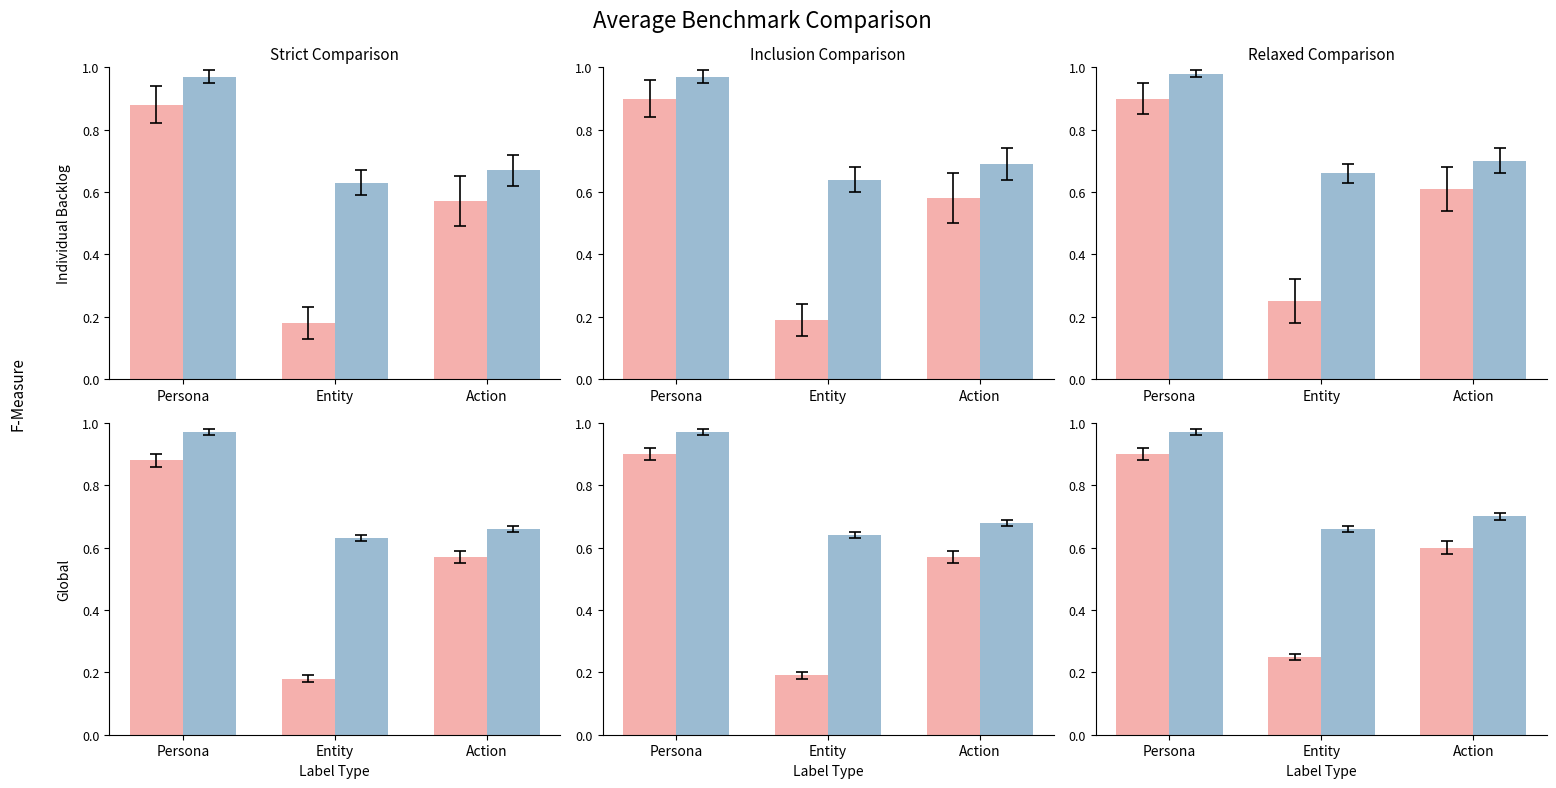

What is the total value across all series at Persona?

1.9